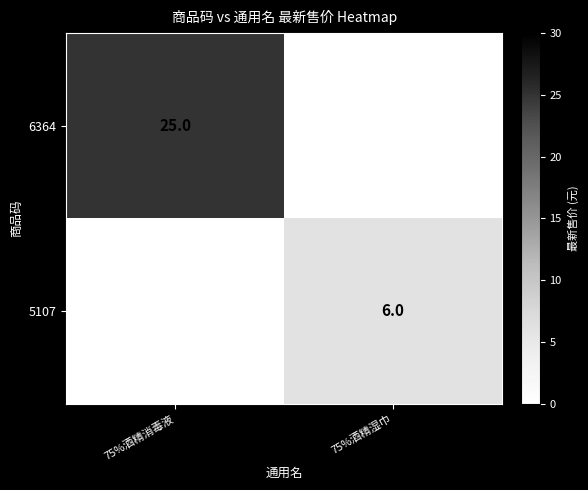

Between 75%酒精消毒液 and 75%酒精湿巾, which is larger?

75%酒精消毒液